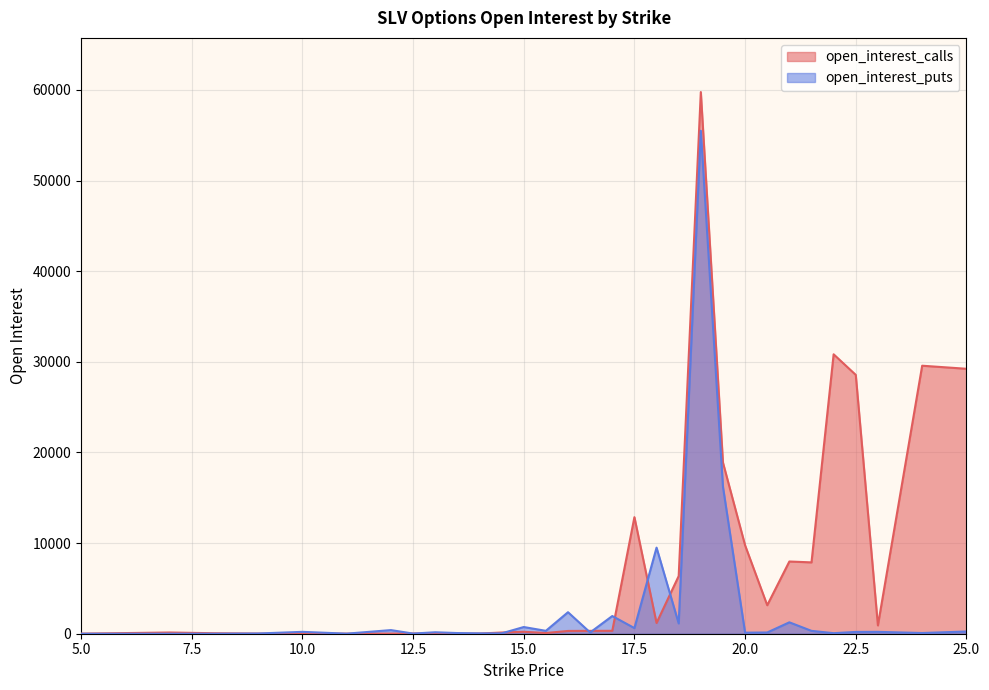

How many interior local valleys does the open_interest_calls series have?

7